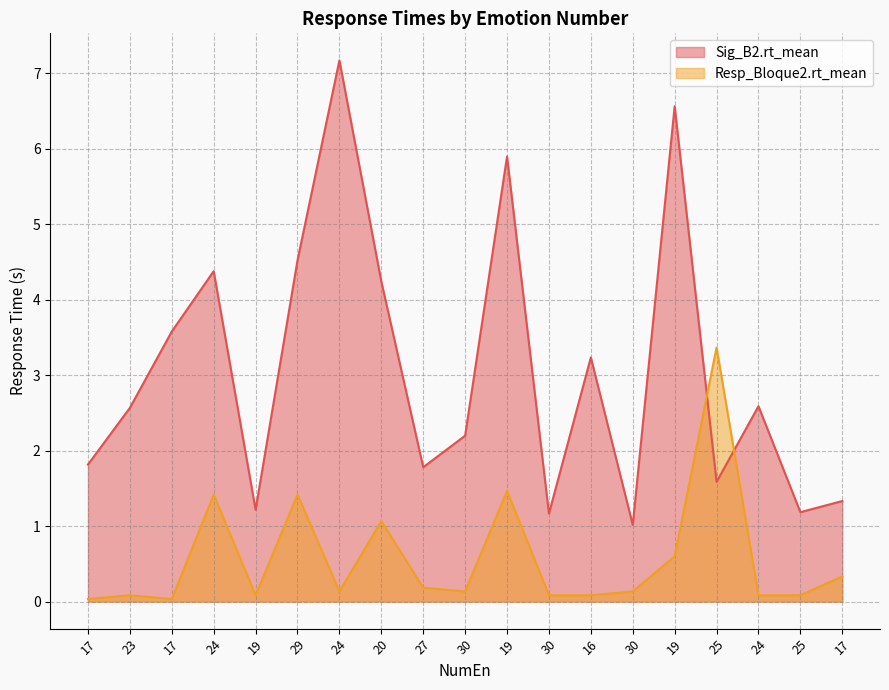

Reading left to right, list all the values displayed in this chart.

Sig_B2.rt_mean: 17=1.8	23=2.6	17=3.6	24=4.4	19=1.2	29=4.5	24=7.2	20=4.2	27=1.8	30=2.2	19=5.9	30=1.2	16=3.2	30=1.0	19=6.6	25=1.6	24=2.6	25=1.2	17=1.3
Resp_Bloque2.rt_mean: 17=0.0	23=0.1	17=0.0	24=1.4	19=0.1	29=1.4	24=0.1	20=1.1	27=0.2	30=0.1	19=1.5	30=0.1	16=0.1	30=0.1	19=0.6	25=3.4	24=0.1	25=0.1	17=0.3